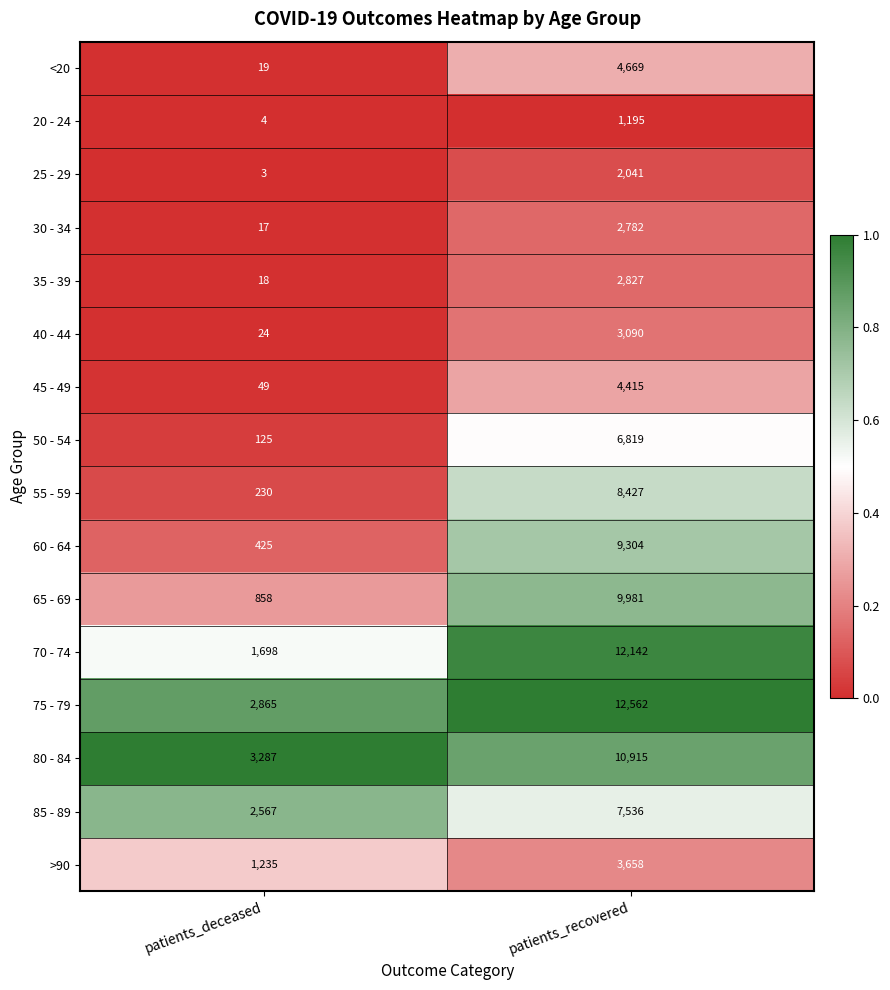

What is the greatest value displayed?

12562